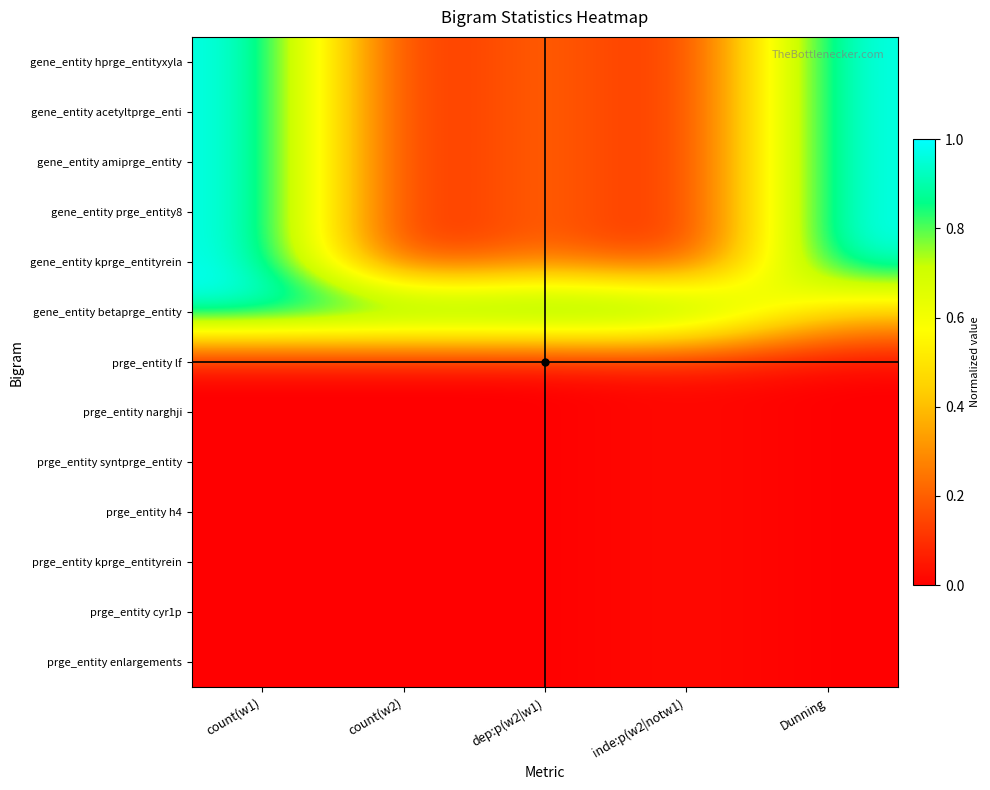

Reading left to right, list all the values displayed in this chart.

gene_entity hprge_entityxyla: count(w1)=1.0	count(w2)=0.0	dep:p(w2|w1)=0.3	inde:p(w2|notw1)=0.0	Dunning=1.0
gene_entity acetyltprge_enti: count(w1)=1.0	count(w2)=0.0	dep:p(w2|w1)=0.3	inde:p(w2|notw1)=0.0	Dunning=1.0
gene_entity amiprge_entity: count(w1)=1.0	count(w2)=0.0	dep:p(w2|w1)=0.3	inde:p(w2|notw1)=0.0	Dunning=1.0
gene_entity prge_entity8: count(w1)=1.0	count(w2)=0.0	dep:p(w2|w1)=0.3	inde:p(w2|notw1)=0.0	Dunning=1.0
gene_entity kprge_entityrein: count(w1)=1.0	count(w2)=0.0	dep:p(w2|w1)=0.3	inde:p(w2|notw1)=0.0	Dunning=1.0
gene_entity betaprge_entity: count(w1)=1.0	count(w2)=1.0	dep:p(w2|w1)=1.0	inde:p(w2|notw1)=1.0	Dunning=0.4
prge_entity lf: count(w1)=0.0	count(w2)=0.0	dep:p(w2|w1)=0.0	inde:p(w2|notw1)=0.0	Dunning=0.0
prge_entity narghji: count(w1)=0.0	count(w2)=0.0	dep:p(w2|w1)=0.0	inde:p(w2|notw1)=0.0	Dunning=0.0
prge_entity syntprge_entity: count(w1)=0.0	count(w2)=0.0	dep:p(w2|w1)=0.0	inde:p(w2|notw1)=0.0	Dunning=0.0
prge_entity h4: count(w1)=0.0	count(w2)=0.0	dep:p(w2|w1)=0.0	inde:p(w2|notw1)=0.0	Dunning=0.0
prge_entity kprge_entityrein: count(w1)=0.0	count(w2)=0.0	dep:p(w2|w1)=0.0	inde:p(w2|notw1)=0.0	Dunning=0.0
prge_entity cyr1p: count(w1)=0.0	count(w2)=0.0	dep:p(w2|w1)=0.0	inde:p(w2|notw1)=0.0	Dunning=0.0
prge_entity enlargements: count(w1)=0.0	count(w2)=0.0	dep:p(w2|w1)=0.0	inde:p(w2|notw1)=0.0	Dunning=0.0